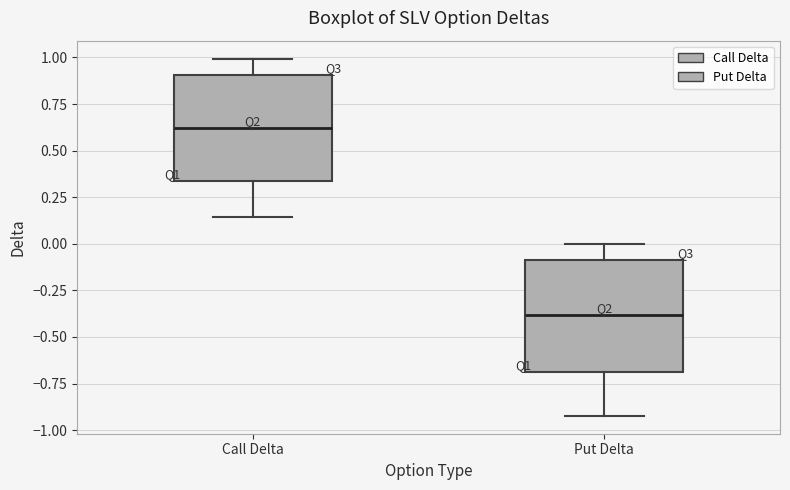

Reading left to right, transcribe this box plot: for each box, give where its median line is, the range the box spans, and where its two whiskers end, as read against the y-axis. The values are not printed on the chart, so give them approximately, as read against the axis.

Call Delta: median 0.60, box 0.35 to 0.90, whiskers 0.15 to 1.00
Put Delta: median -0.40, box -0.70 to -0.10, whiskers -0.90 to 0.00